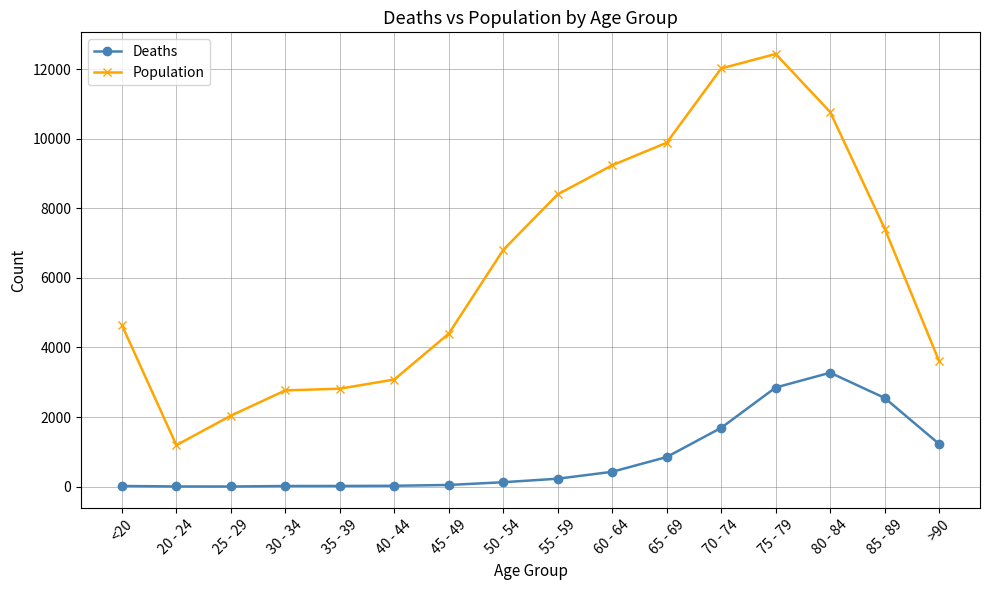

Where is the first local minimum for Population?

20 - 24